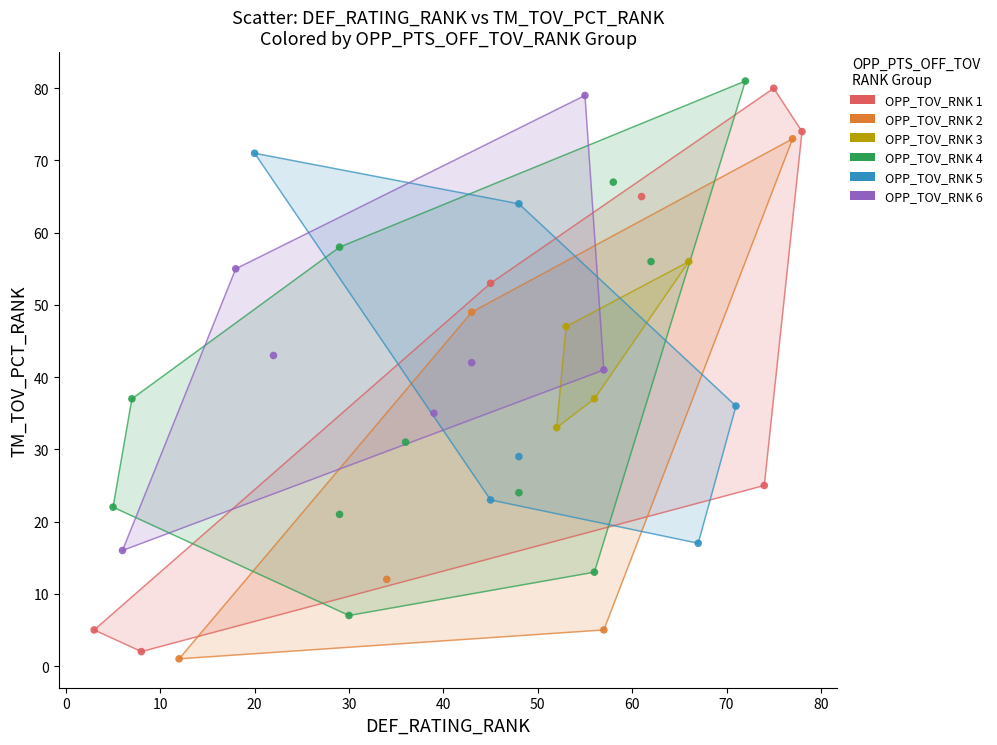

Which series has the largest Y range (max minus min)?

OPP_TOV_RNK 1